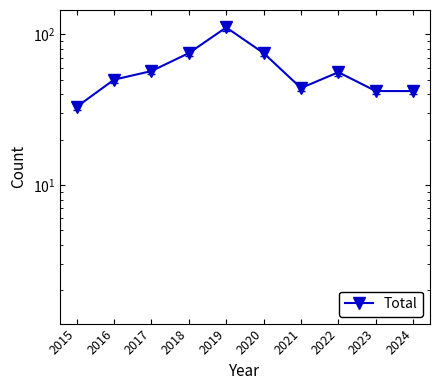

Is it true that the value at 2023 is 42?

True